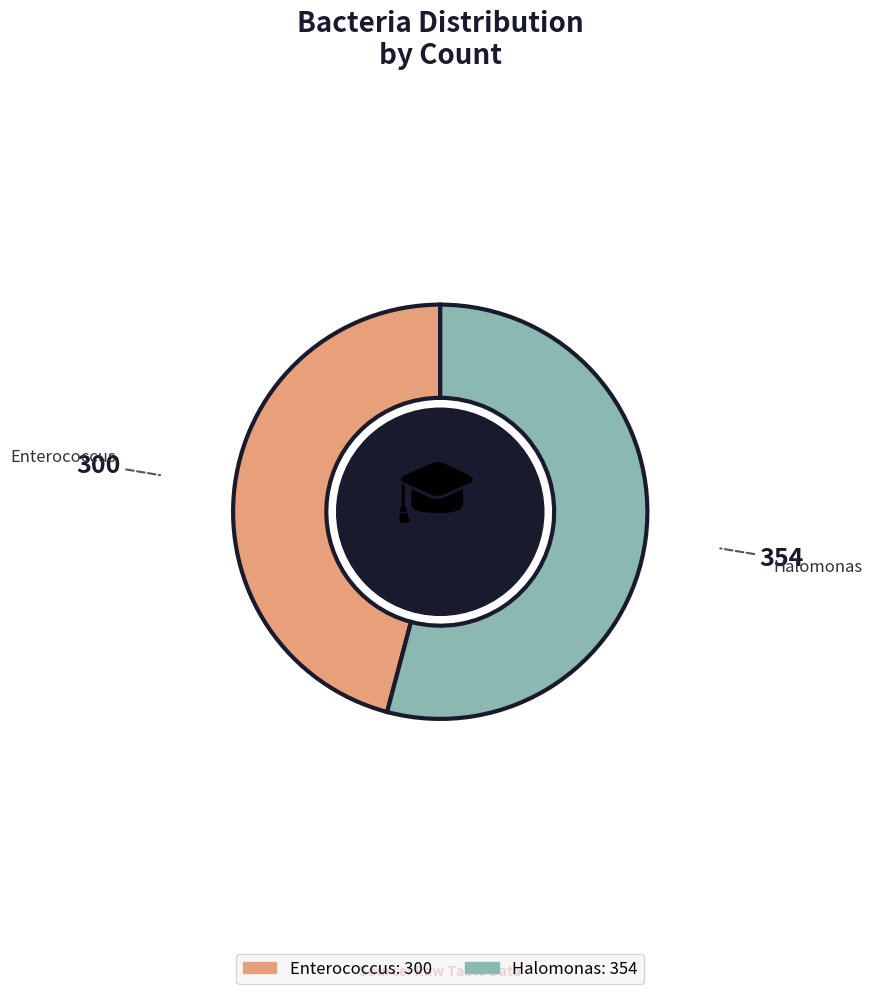

The Enterococcus slice represents 55% of the pie. True or false?

False